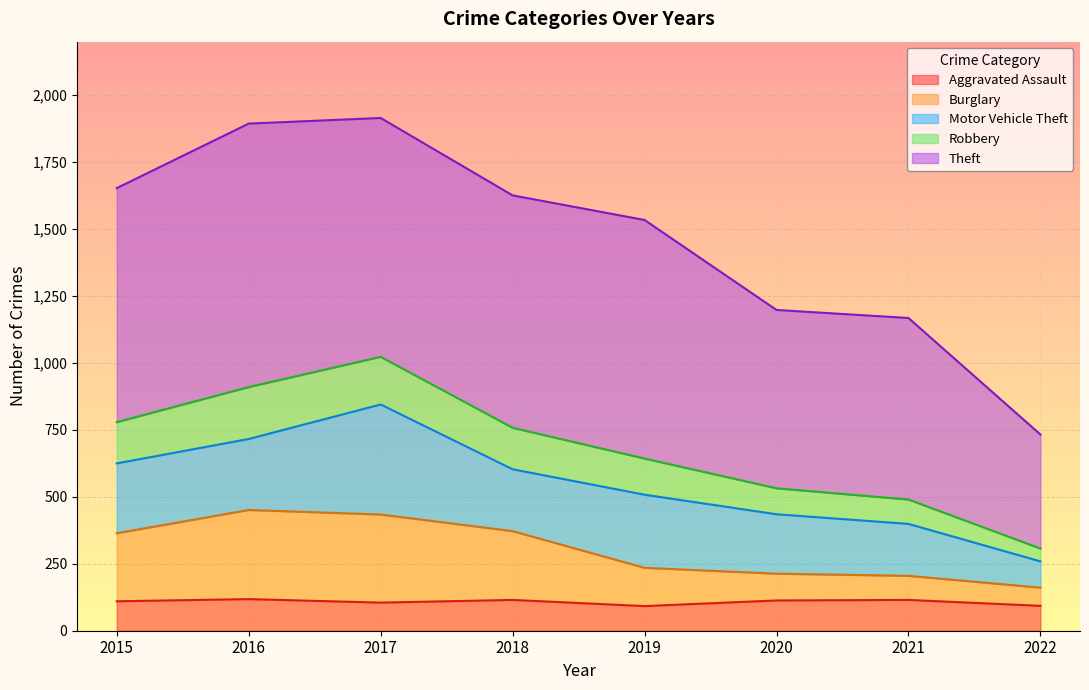

True or false: Burglary and Robbery cross at least once.

False